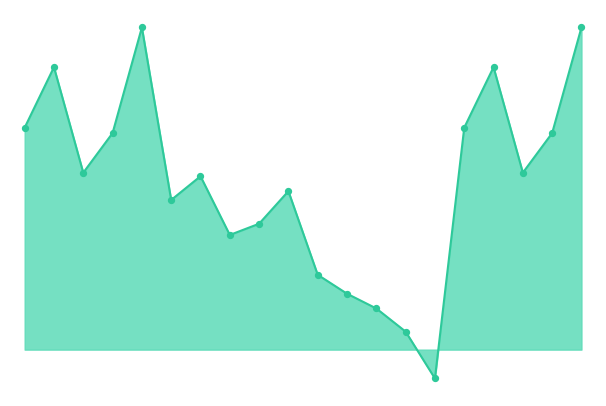

At how many categories does at least one series exceed 962?

4